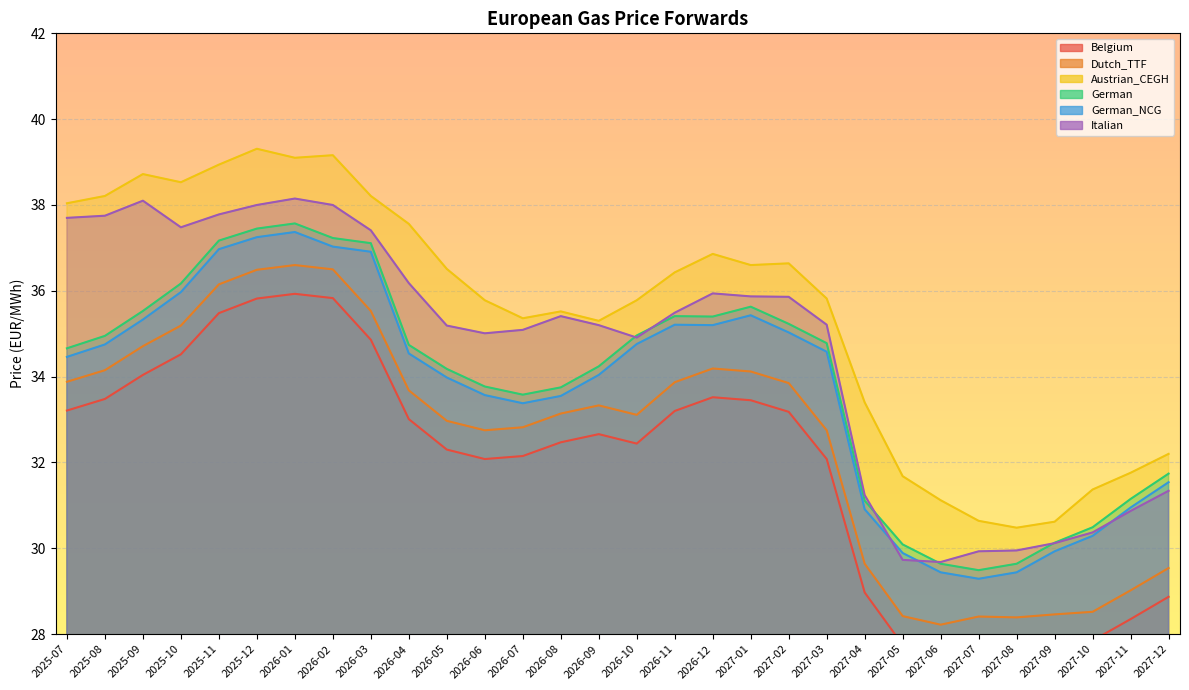

What is the label of the 15th point from the right?

2026-10